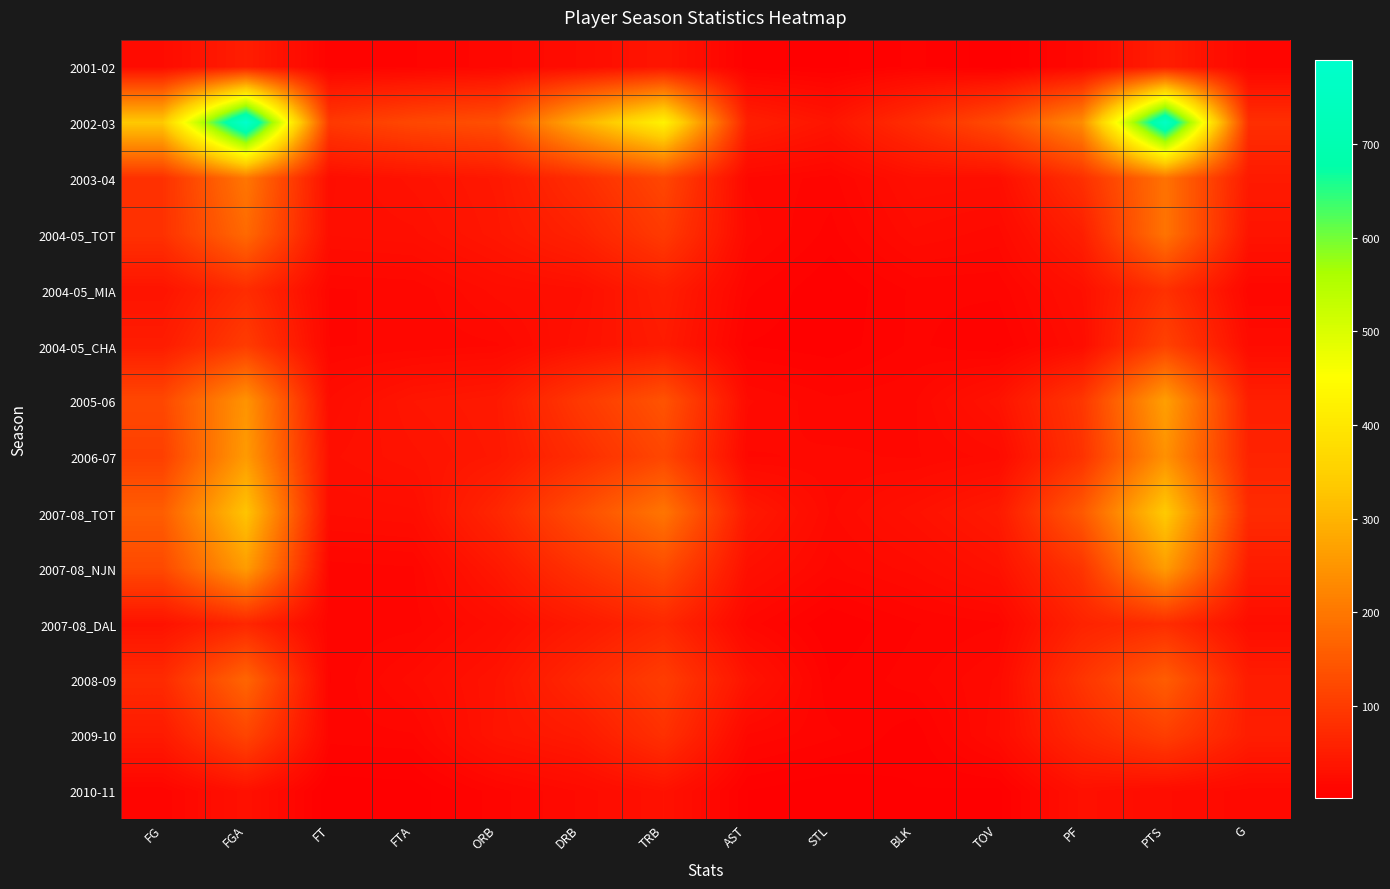

What is the smallest value displayed?

1